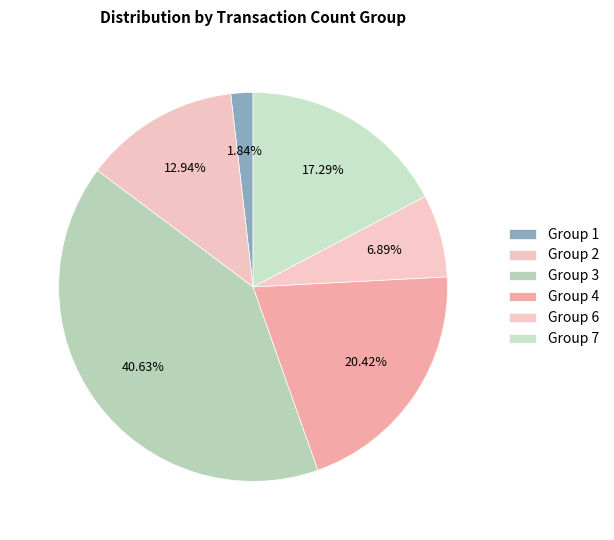

Count the number of slices in the pie.

6